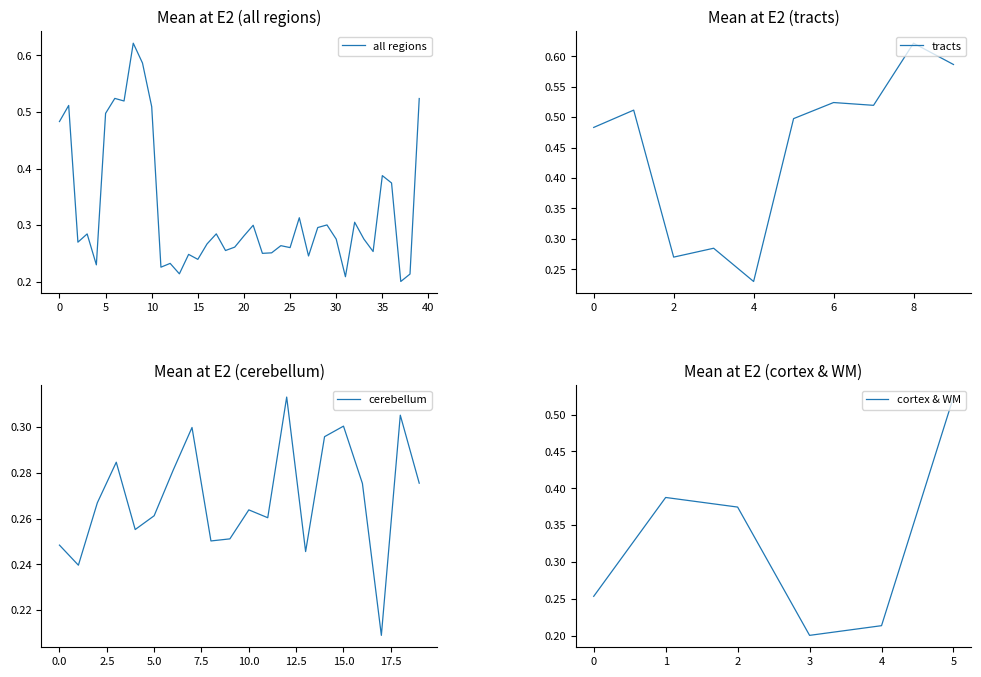

At which label is tracts closest to 0?

4